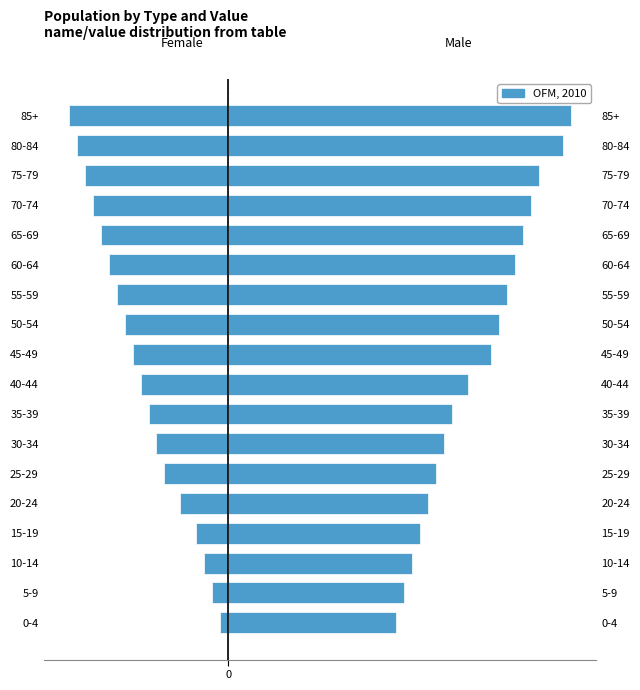

What is the value of the 9th bar from the left?

-11